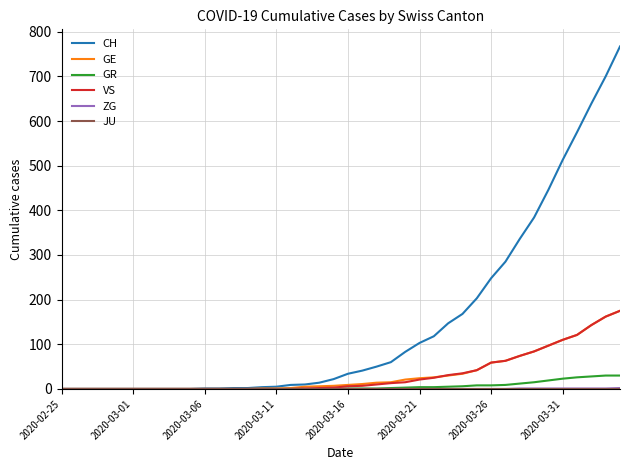

Which series has the largest range (max minus min)?

CH